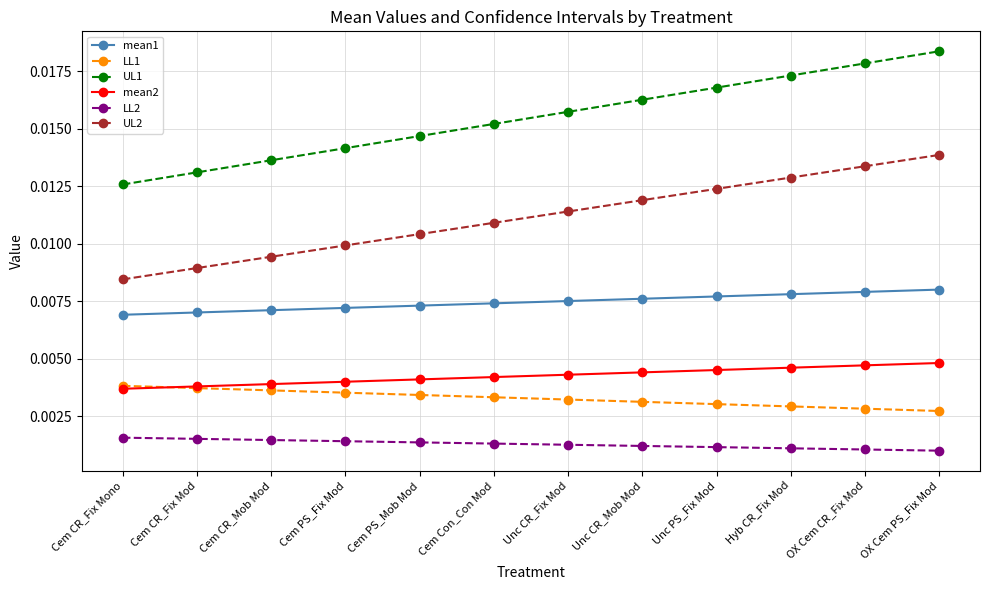

At Cem Con_Con Mod, list the series in order from smallest to largest.

LL2, LL1, mean2, mean1, UL2, UL1